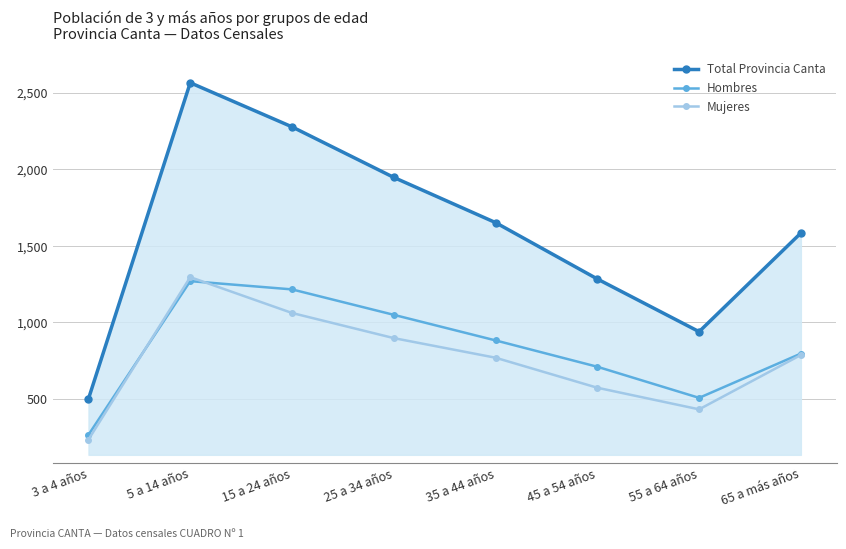

What position from the right is 55 a 64 años?

2